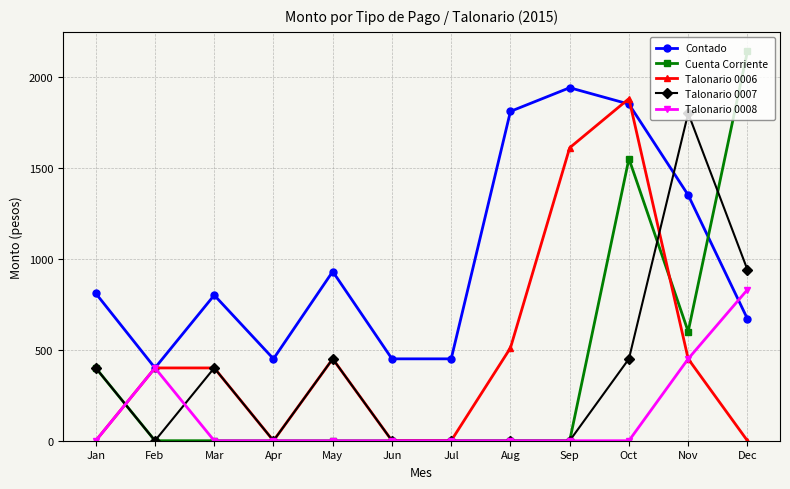

At which label does Talonario 0008 reach its peak?

Dec